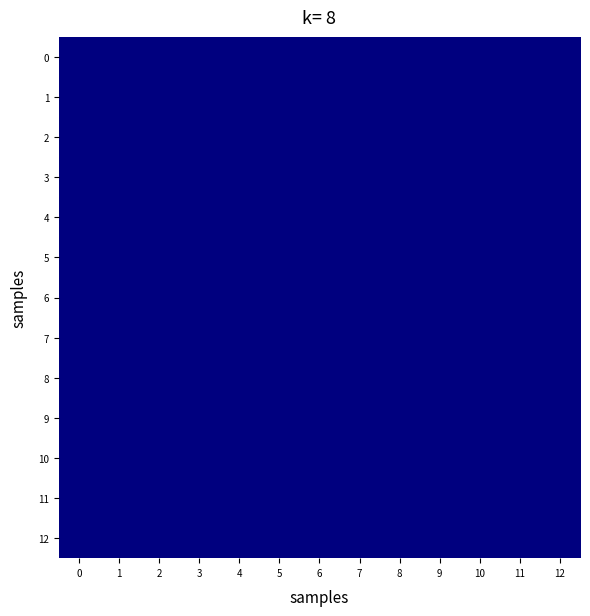

Between 7 and 10, which series saw the biggest shift?

7